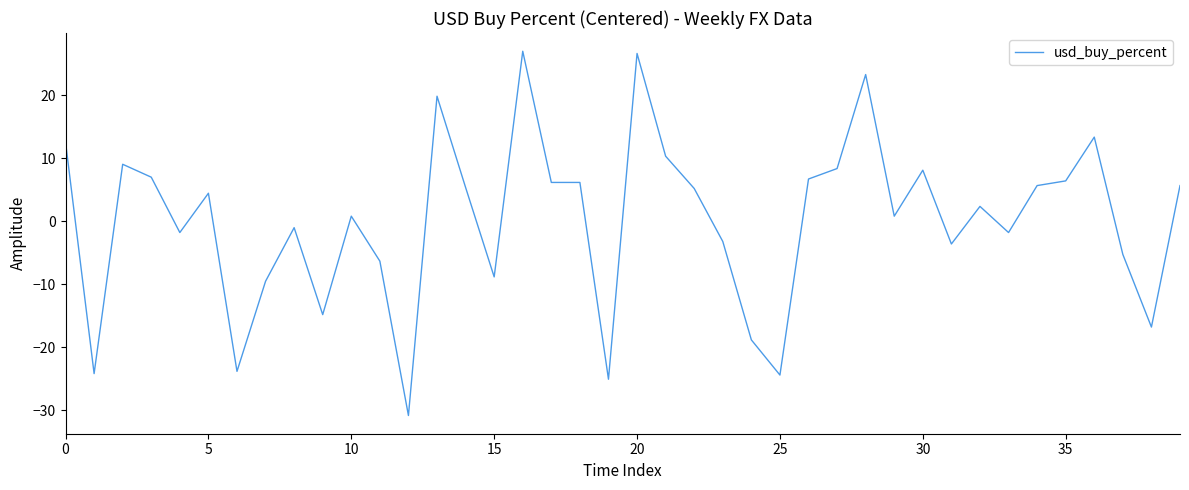

What is the greatest value displayed?

27.0